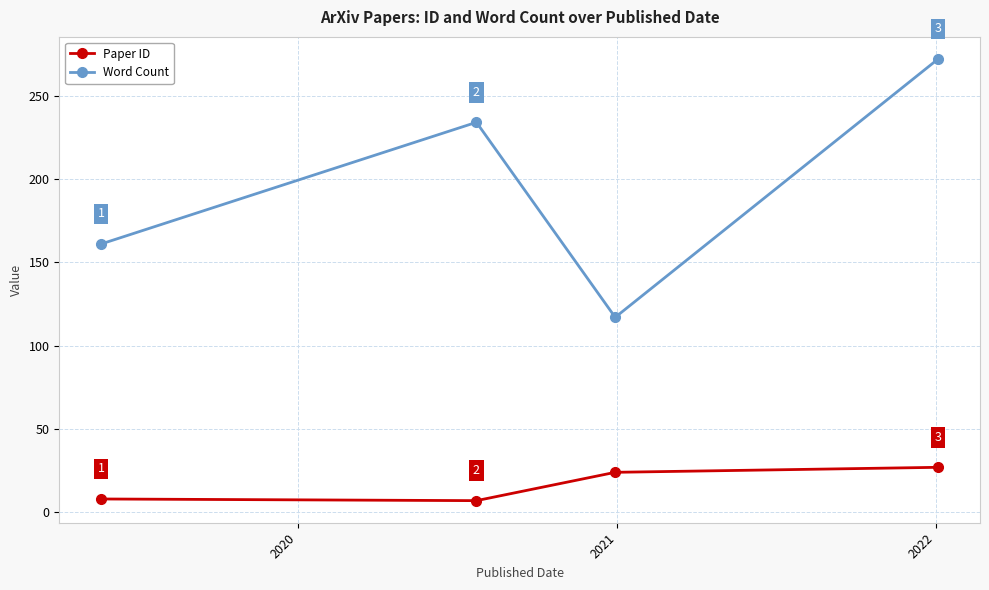

What is the difference between the maximum and minimum values in the Paper ID series?

20